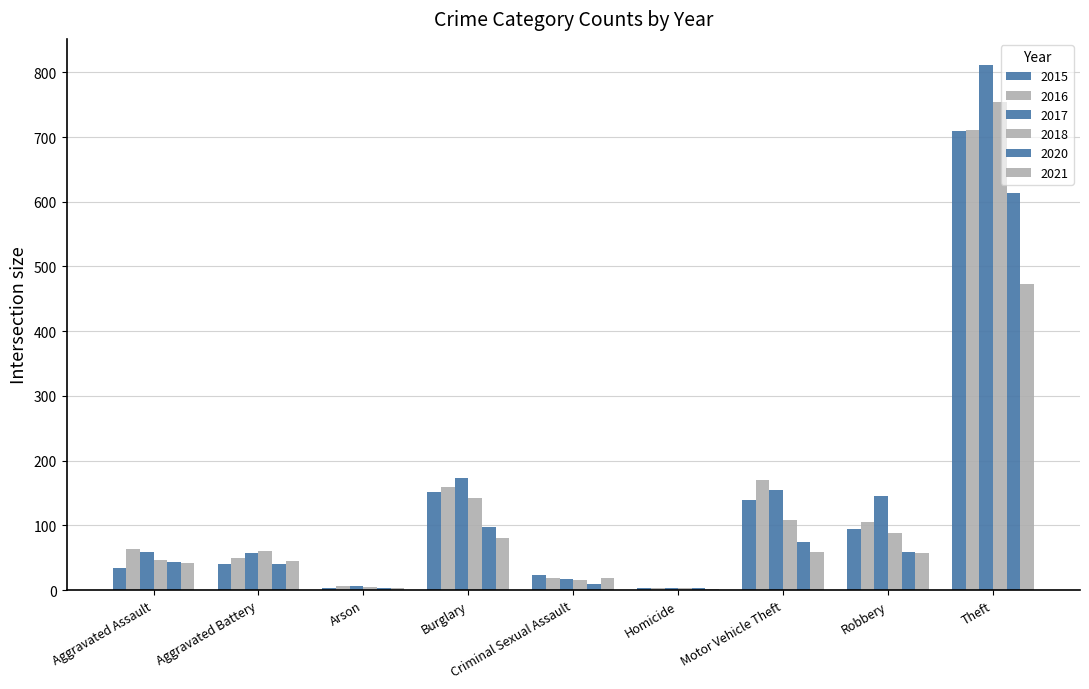

What is the sum of all 2017 values?

1429